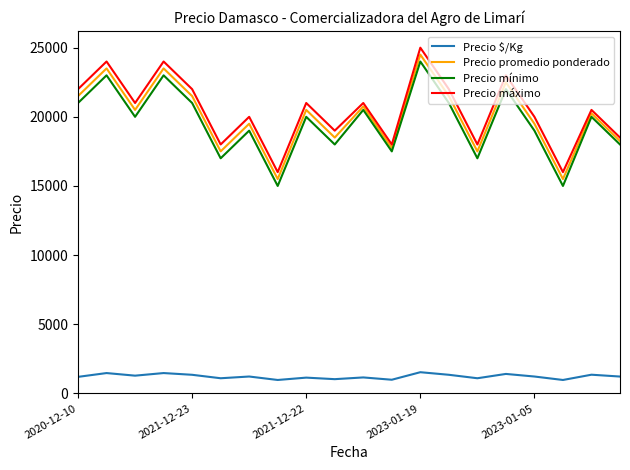

What is the greatest value displayed?

25000